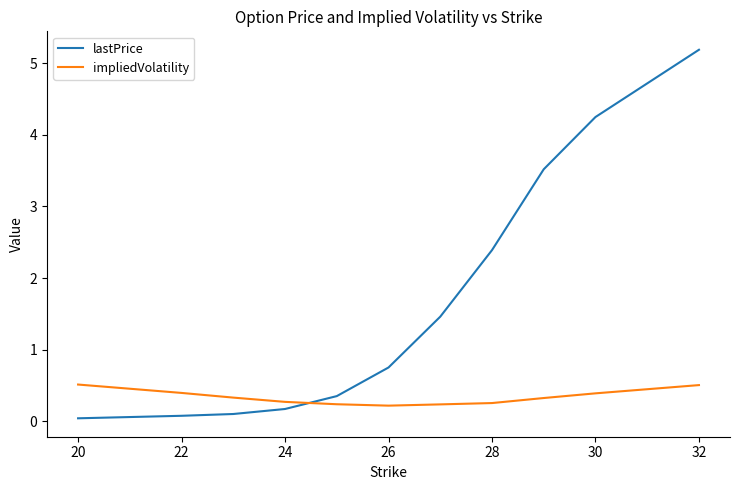

Which series has the widest spread of values?

lastPrice